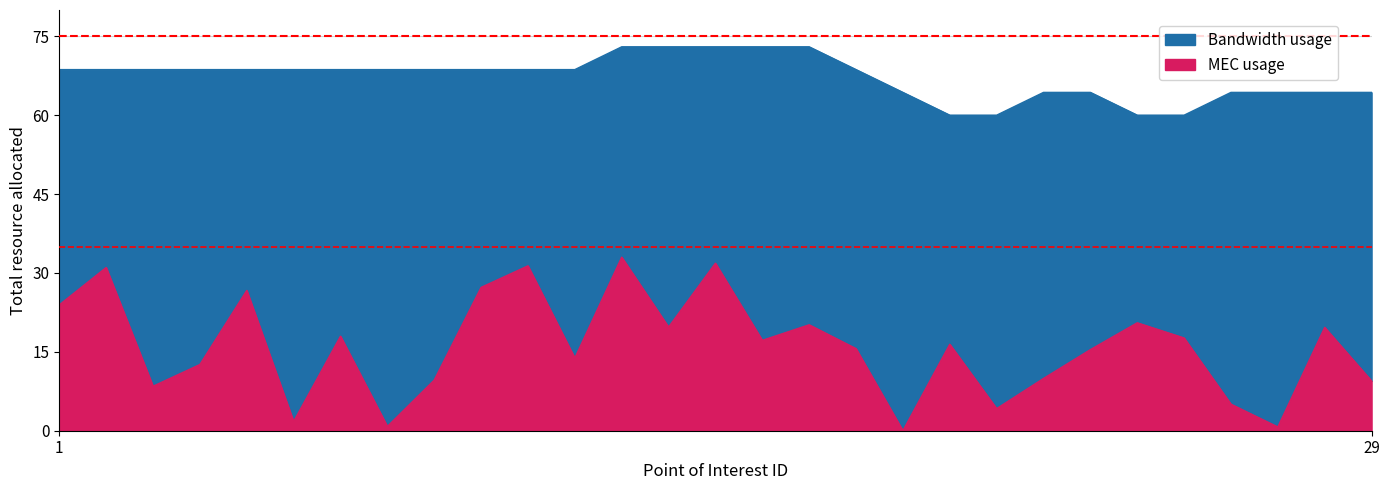

How many categories are shown in the chart?

29